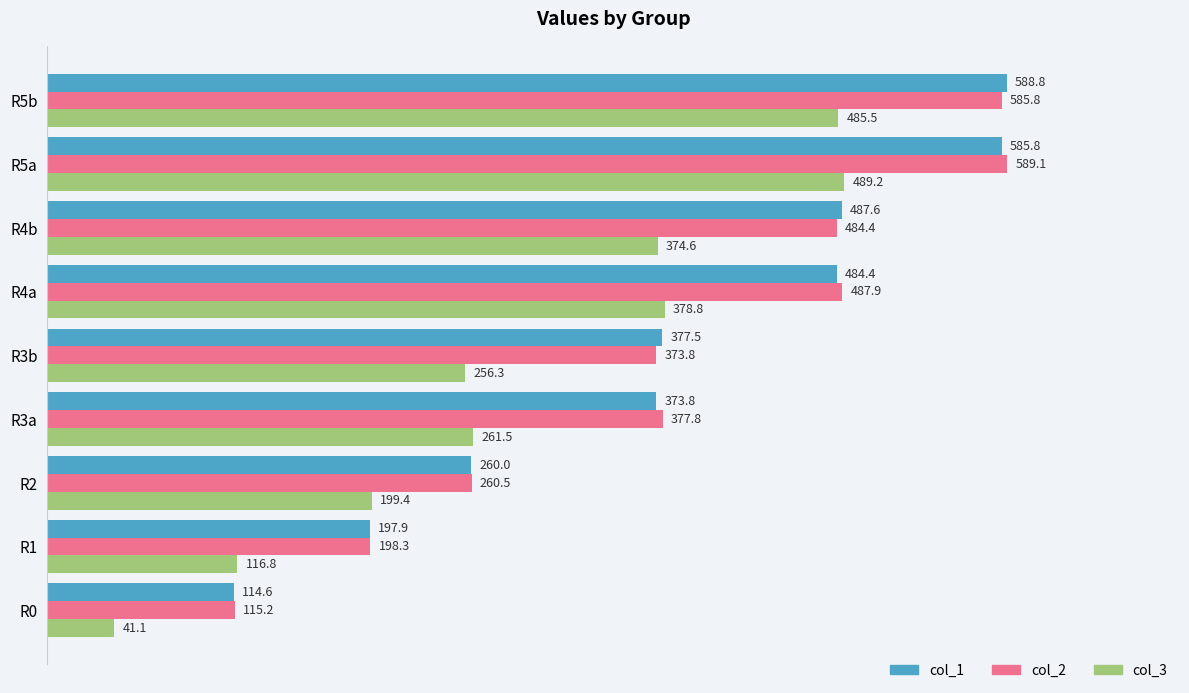

List the labels in order of col_3 value, largest first.

R5a, R5b, R4a, R4b, R3a, R3b, R2, R1, R0